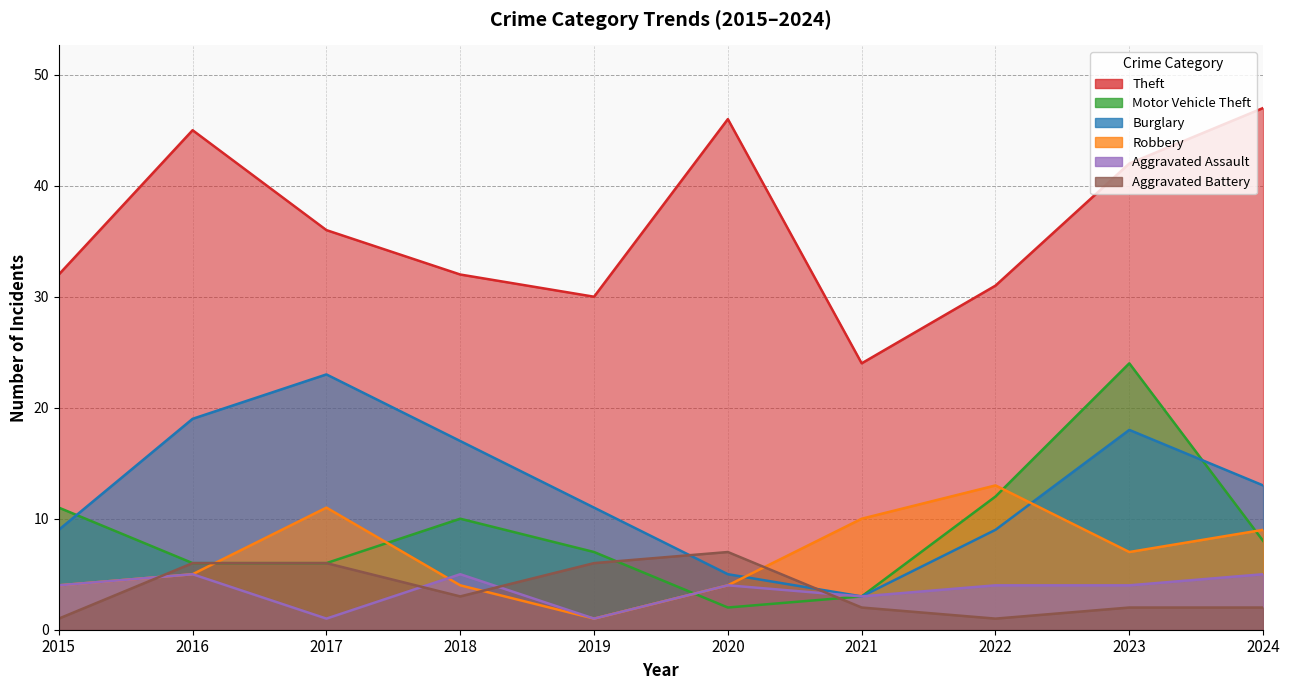

At which label is Burglary closest to 13?

2024